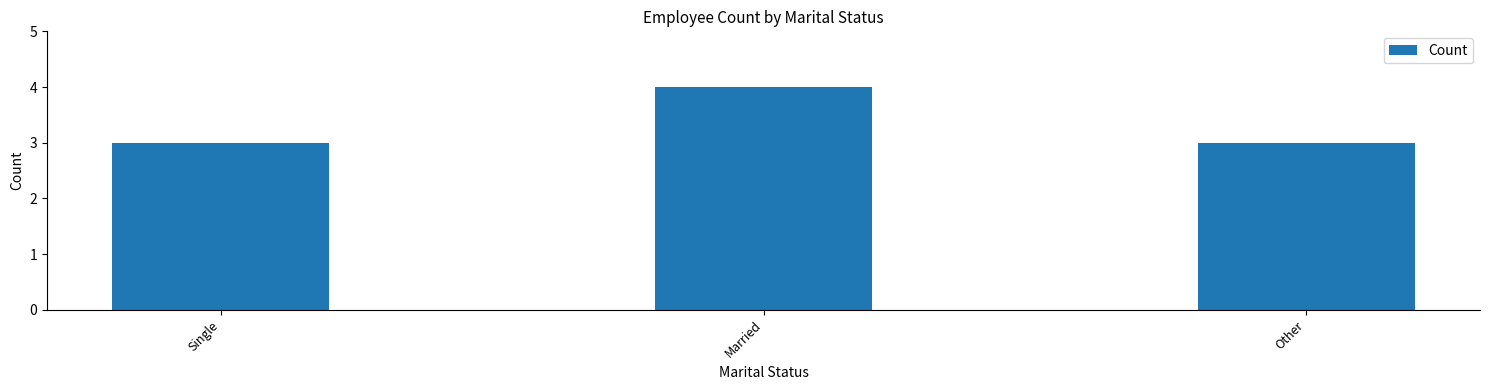

True or false: the data shows 4 at Married.

True